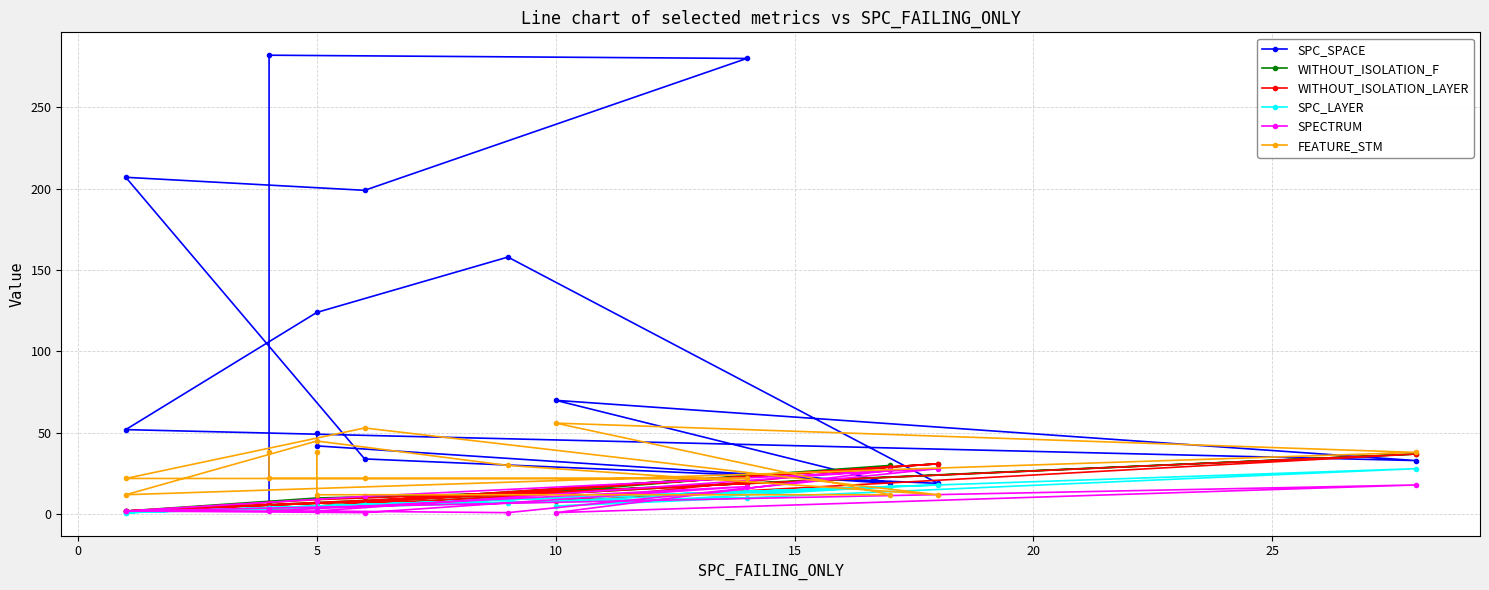

Reading left to right, extract all data points from this chart.

SPC_SPACE: 50	42	19	70	33	52	124	158	19	34	207	199	280	282	6
WITHOUT_ISOLATION_F: 5	5	30	14	37	2	10	13	31	8	2	8	19	3	7
WITHOUT_ISOLATION_LAYER: 5	5	29	8	37	2	9	13	31	8	2	8	19	3	7
SPC_LAYER: 3	5	17	5	28	1	4	7	18	6	1	6	10	4	4
SPECTRUM: 8	2	27	1	18	2	2	1	28	11	2	1	17	2	3
FEATURE_STM: 38	12	12	56	38	12	45	30	12	53	22	22	22	22	38